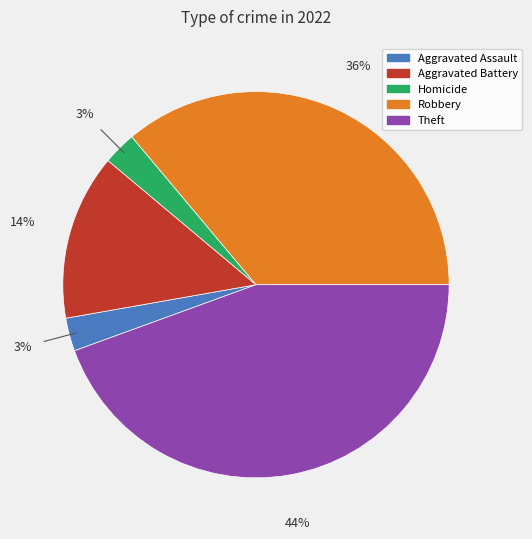

To the nearest percent, what is the average slice percentage?

20%